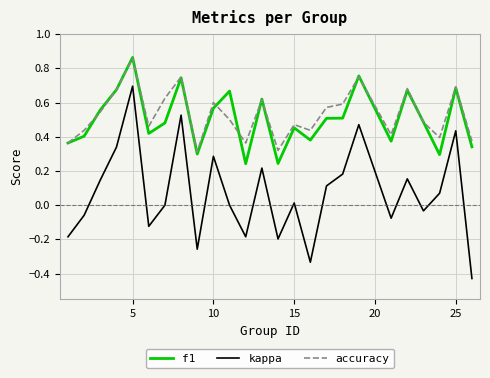

True or false: f1 and kappa cross at least once.

False